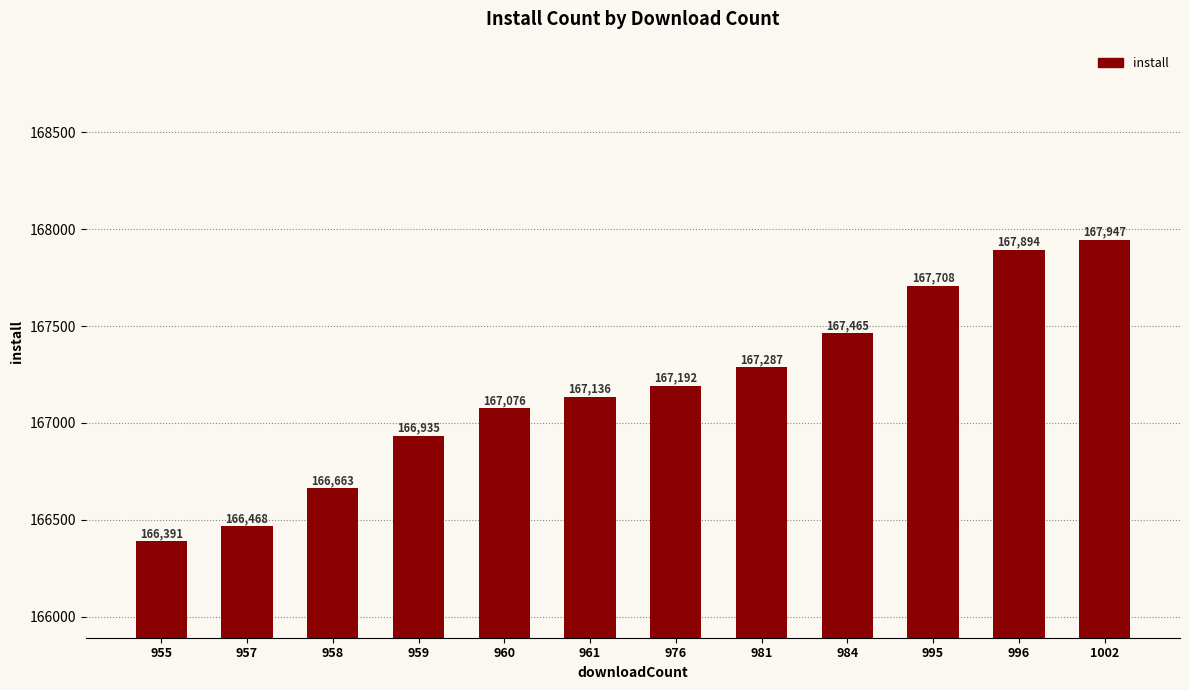

Reading right to left, extract all data points from this chart.

1002=167947	996=167894	995=167708	984=167465	981=167287	976=167192	961=167136	960=167076	959=166935	958=166663	957=166468	955=166391